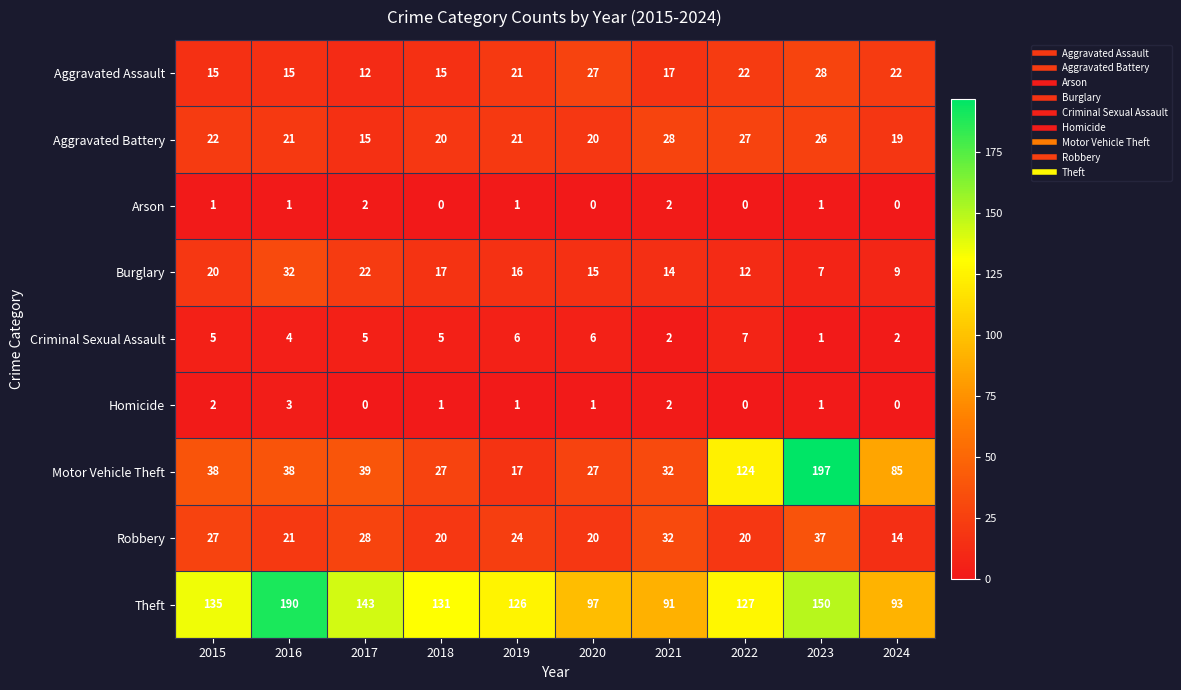

The Burglary series shows 20 at 2015. True or false?

True